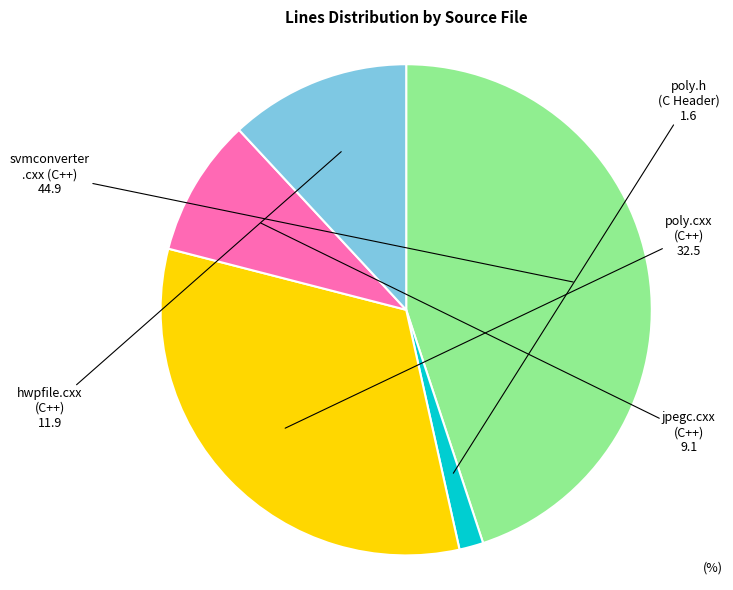

Is it true that poly.cxx (C++) is 32% of the pie?

True